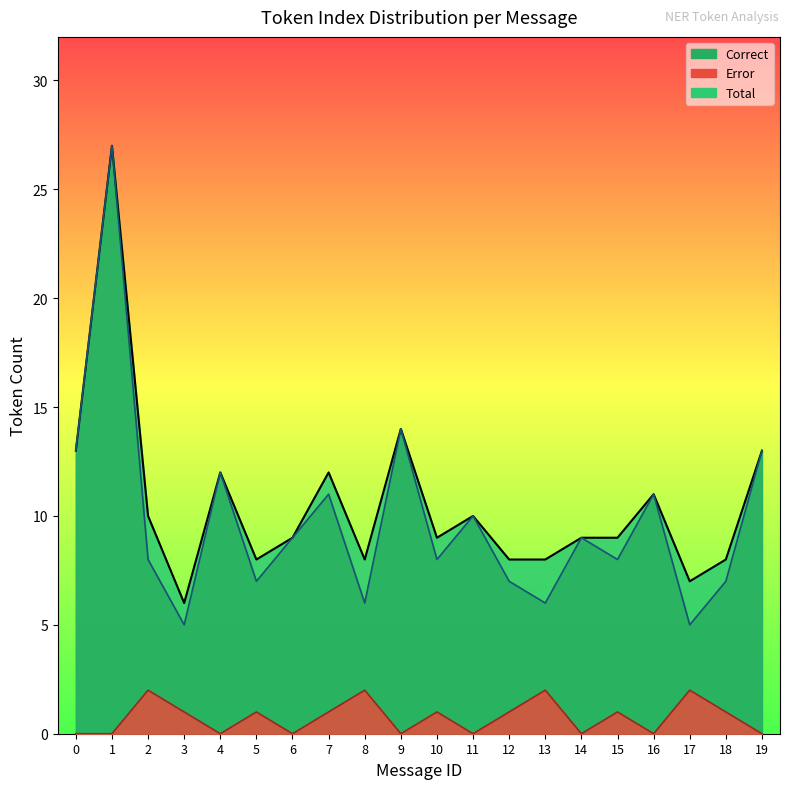

What is the value of the Correct line point at the 8th from the left?

11